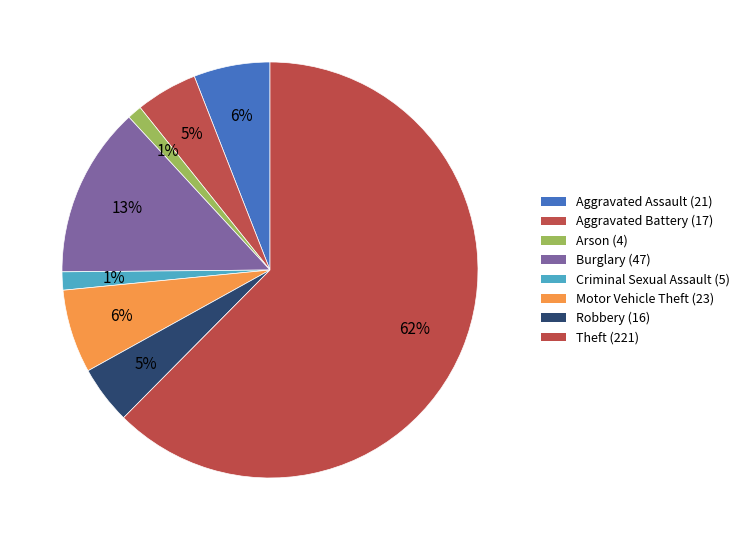

Which has a higher value, Theft or Burglary?

Theft